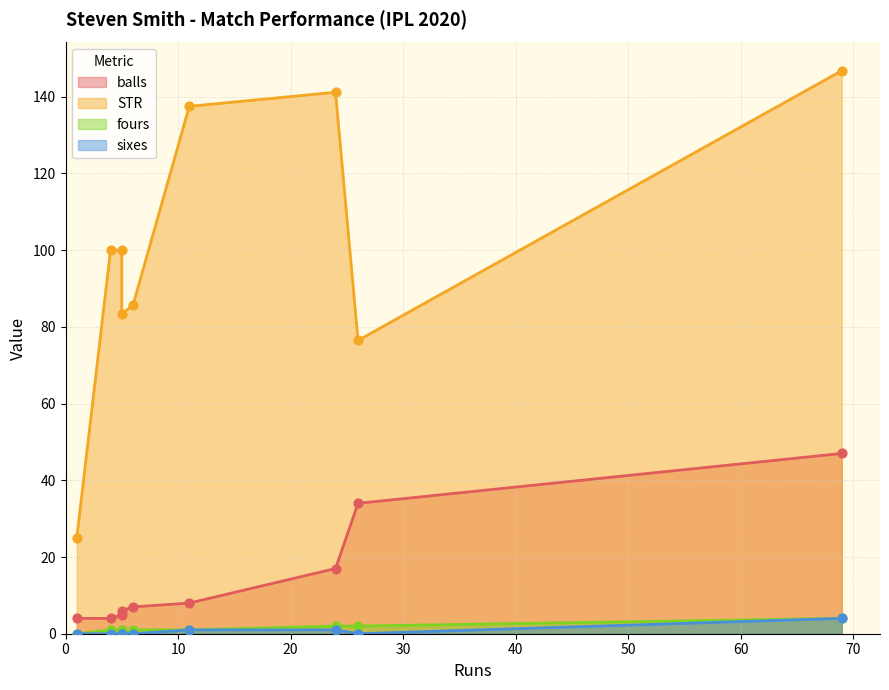

Which series reaches the minimum Y coordinate?

fours